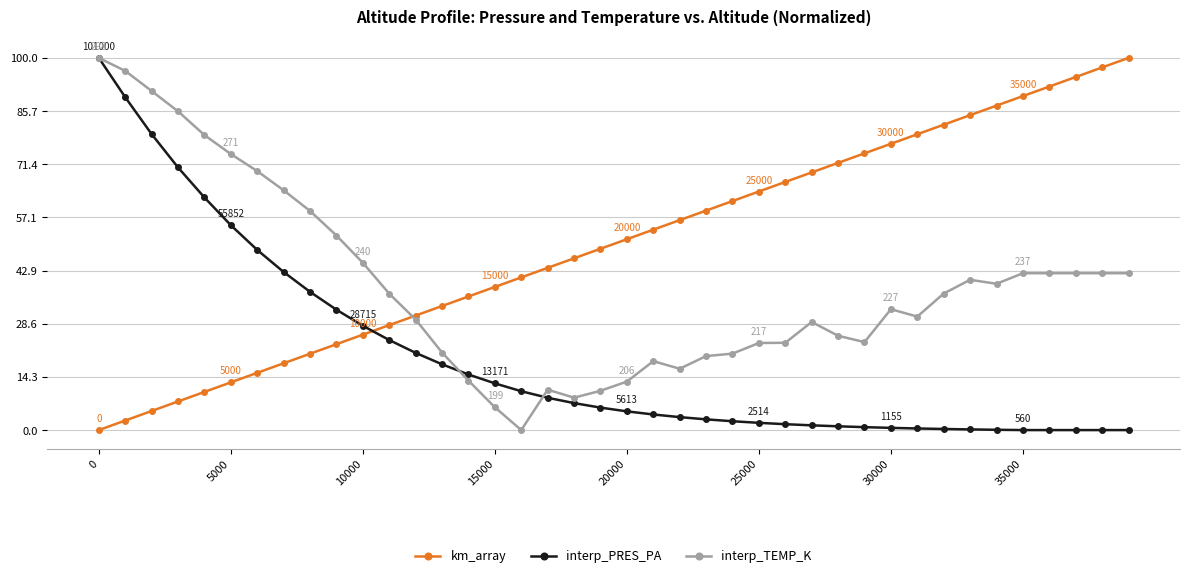

List the series in order of their overall mean, lowest first.

interp_PRES_PA, interp_TEMP_K, km_array